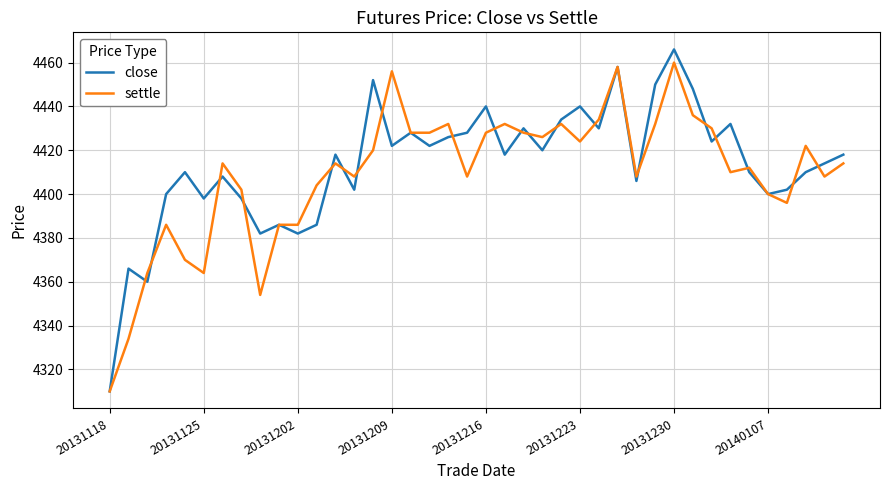

Reading left to right, what are all the values shown in this chart?

close: 4310	4366	4360	4400	4410	4398	4408	4398	4382	4386	4382	4386	4418	4402	4452	4422	4428	4422	4426	4428	4440	4418	4430	4420	4434	4440	4430	4458	4406	4450	4466	4448	4424	4432	4410	4400	4402	4410	4414	4418
settle: 4310	4334	4364	4386	4370	4364	4414	4402	4354	4386	4386	4404	4414	4408	4420	4456	4428	4428	4432	4408	4428	4432	4428	4426	4432	4424	4434	4458	4408	4432	4460	4436	4430	4410	4412	4400	4396	4422	4408	4414